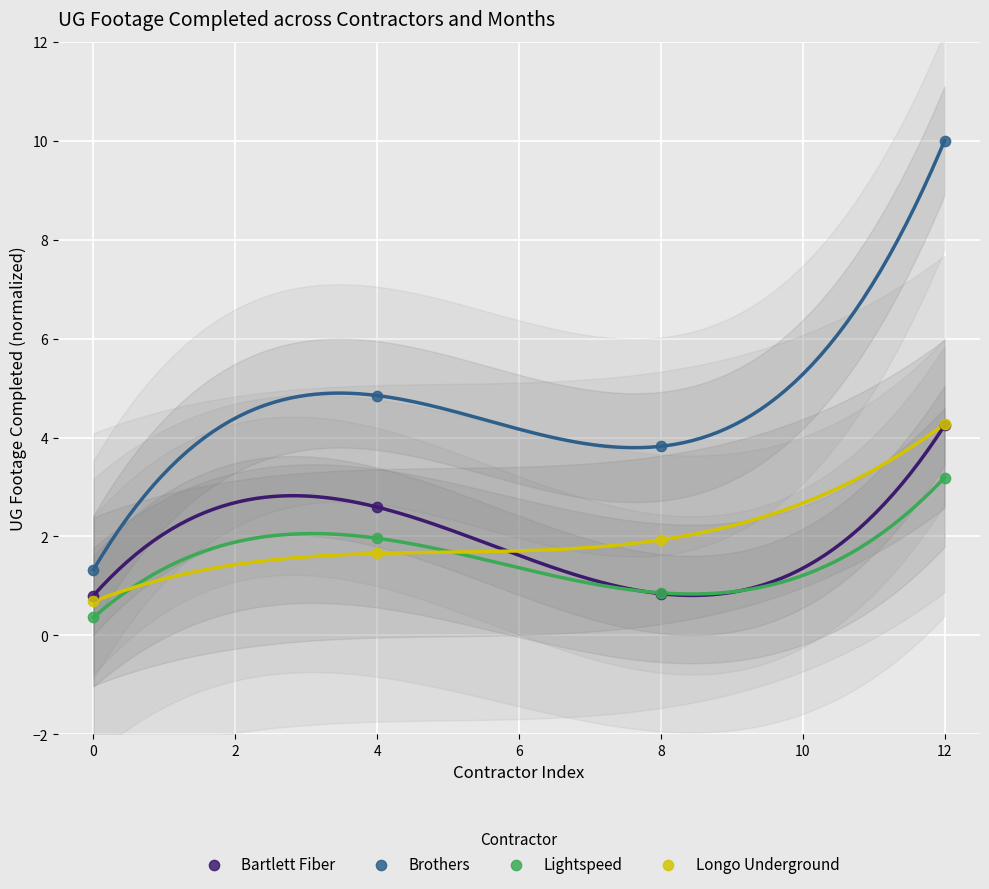

Which series contains the highest Y value?

Brothers